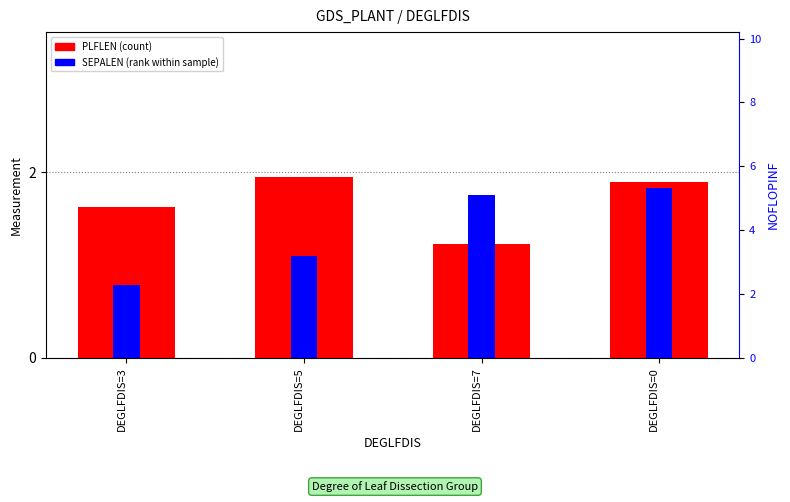

What is the value of the SEPALEN bar at the 4th from the left?

1.8